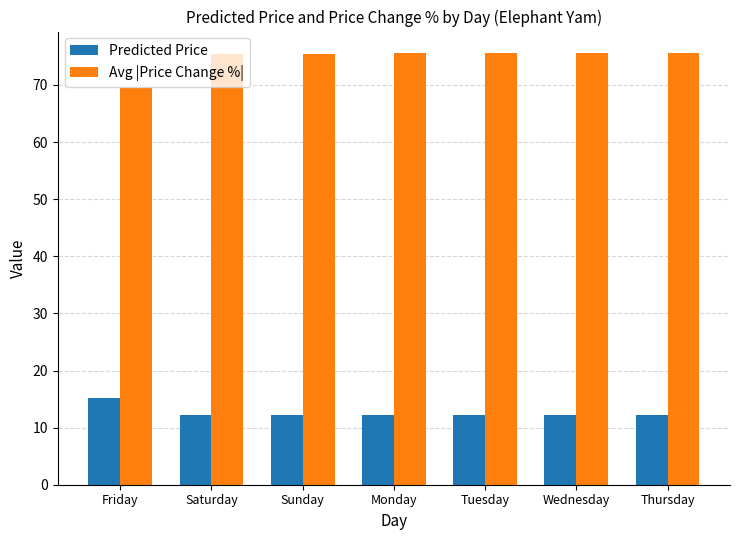

What is the difference between the maximum and second lowest values in the Predicted Price series?

3.0